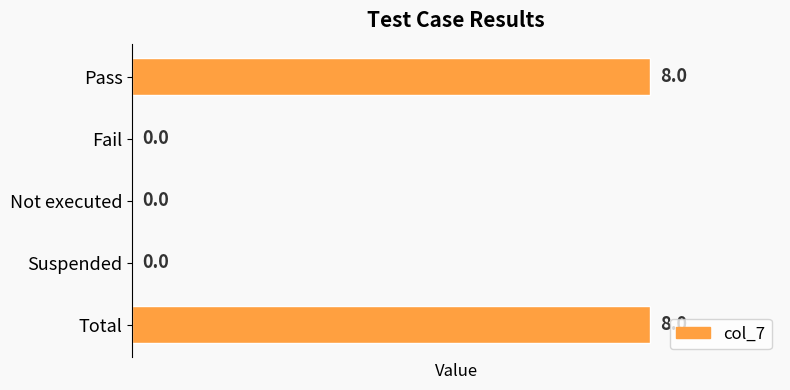

What is the sum of all values?

16